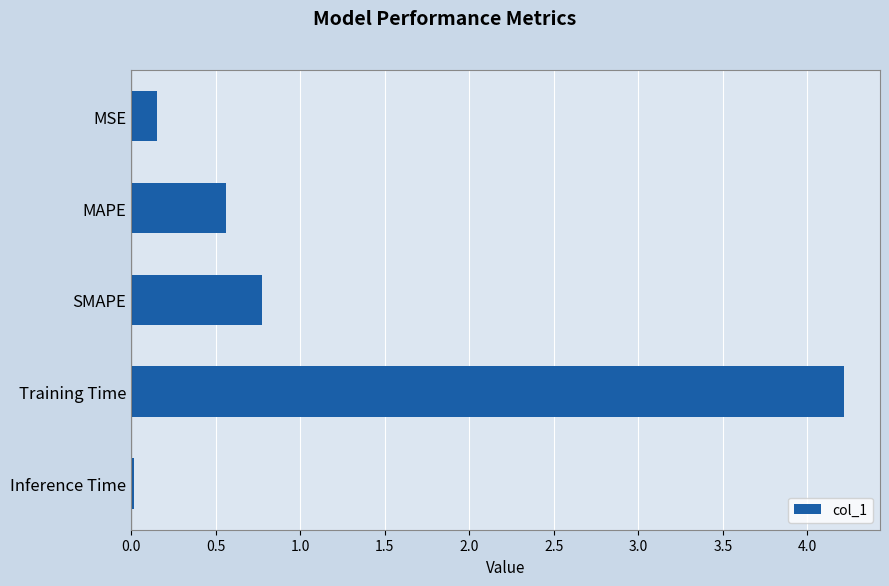

What is the label of the 4th bar from the top?

Training Time